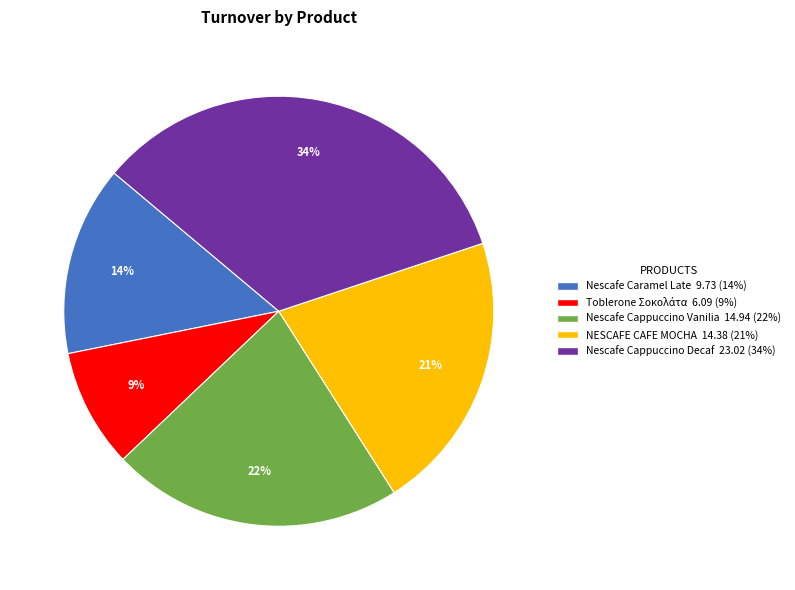

To the nearest percent, what is the average slice percentage?

20%